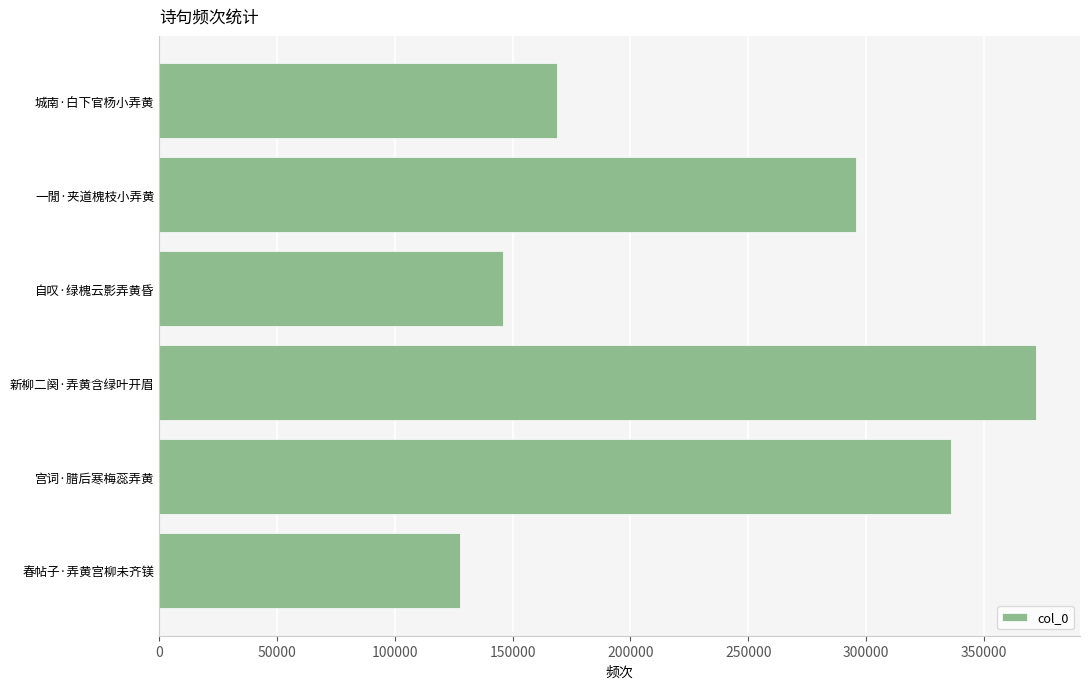

How many distinct data groups are displayed?

1